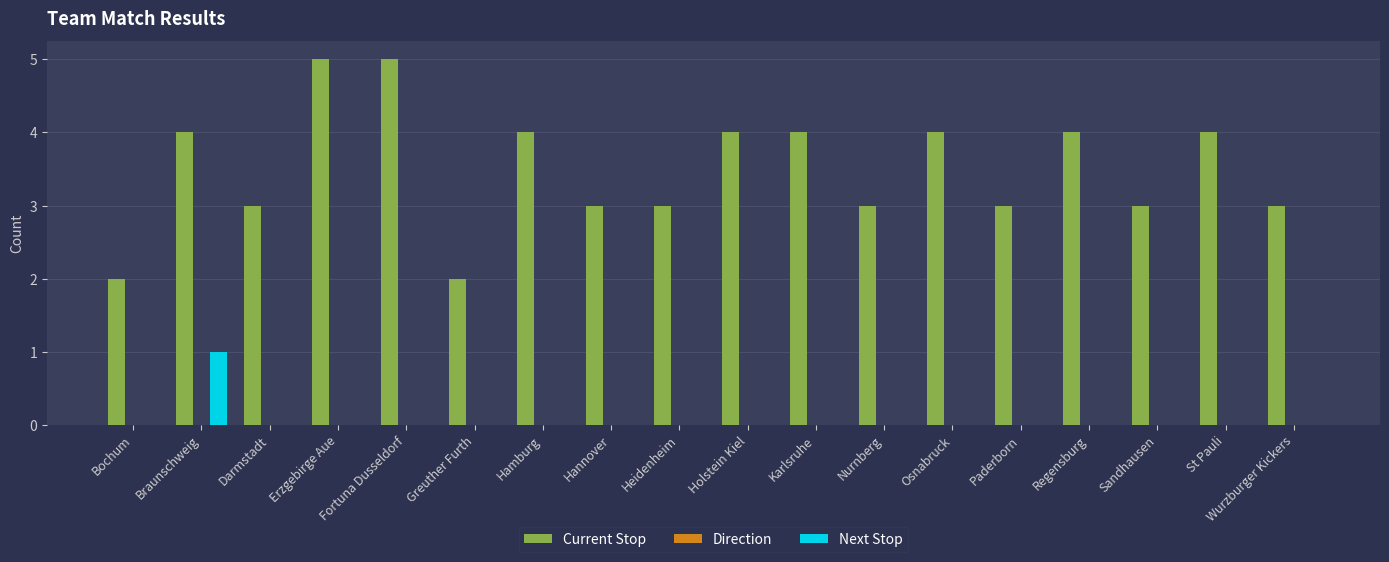

Does the chart contain stacked bars?

No